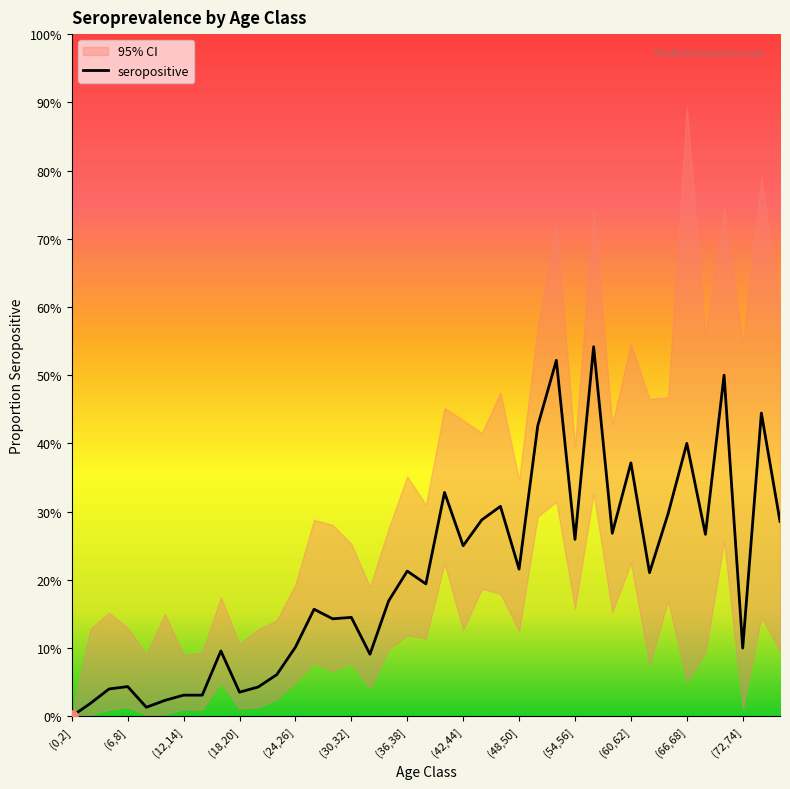

Reading left to right, list all the values displayed in this chart.

seropositive: (0,2]=0.0	(2,4]=0.0	(4,6]=0.0	(6,8]=0.0	(8,10]=0.0	(10,12]=0.0	(12,14]=0.0	(14,16]=0.0	(16,18]=0.1	(18,20]=0.0	(20,22]=0.0	(22,24]=0.1	(24,26]=0.1	(26,28]=0.2	(28,30]=0.1	(30,32]=0.1	(32,34]=0.1	(34,36]=0.2	(36,38]=0.2	(38,40]=0.2	(40,42]=0.3	(42,44]=0.3	(44,46]=0.3	(46,48]=0.3	(48,50]=0.2	(50,52]=0.4	(52,54]=0.5	(54,56]=0.3	(56,58]=0.5	(58,60]=0.3	(60,62]=0.4	(62,64]=0.2	(64,66]=0.3	(66,68]=0.4	(68,70]=0.3	(70,72]=0.5	(72,74]=0.1	(74,76]=0.4	(76,106]=0.3
ci_l: (0,2]=0.0	(2,4]=0.0	(4,6]=0.0	(6,8]=0.0	(8,10]=0.0	(10,12]=0.0	(12,14]=0.0	(14,16]=0.0	(16,18]=0.1	(18,20]=0.0	(20,22]=0.0	(22,24]=0.0	(24,26]=0.1	(26,28]=0.1	(28,30]=0.1	(30,32]=0.1	(32,34]=0.0	(34,36]=0.1	(36,38]=0.1	(38,40]=0.1	(40,42]=0.2	(42,44]=0.1	(44,46]=0.2	(46,48]=0.2	(48,50]=0.1	(50,52]=0.3	(52,54]=0.3	(54,56]=0.2	(56,58]=0.3	(58,60]=0.2	(60,62]=0.2	(62,64]=0.1	(64,66]=0.2	(66,68]=0.1	(68,70]=0.1	(70,72]=0.3	(72,74]=0.0	(74,76]=0.1	(76,106]=0.1
ci_u: (0,2]=0.0	(2,4]=0.1	(4,6]=0.2	(6,8]=0.1	(8,10]=0.1	(10,12]=0.2	(12,14]=0.1	(14,16]=0.1	(16,18]=0.2	(18,20]=0.1	(20,22]=0.1	(22,24]=0.1	(24,26]=0.2	(26,28]=0.3	(28,30]=0.3	(30,32]=0.3	(32,34]=0.2	(34,36]=0.3	(36,38]=0.4	(38,40]=0.3	(40,42]=0.5	(42,44]=0.4	(44,46]=0.4	(46,48]=0.5	(48,50]=0.3	(50,52]=0.6	(52,54]=0.7	(54,56]=0.4	(56,58]=0.7	(58,60]=0.4	(60,62]=0.5	(62,64]=0.5	(64,66]=0.5	(66,68]=0.9	(68,70]=0.6	(70,72]=0.7	(72,74]=0.5	(74,76]=0.8	(76,106]=0.6